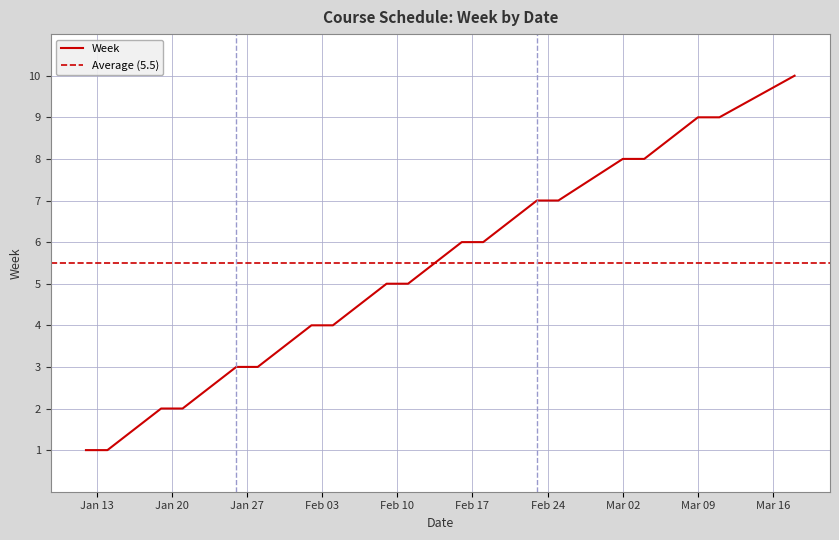

Reading left to right, extract all data points from this chart.

1	1	2	2	3	3	4	4	5	5	6	6	7	7	8	8	9	9	10